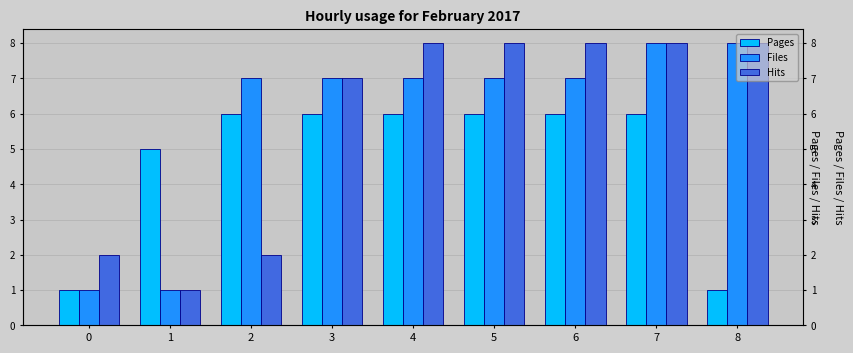

Between 4 and 5, which is larger?

4